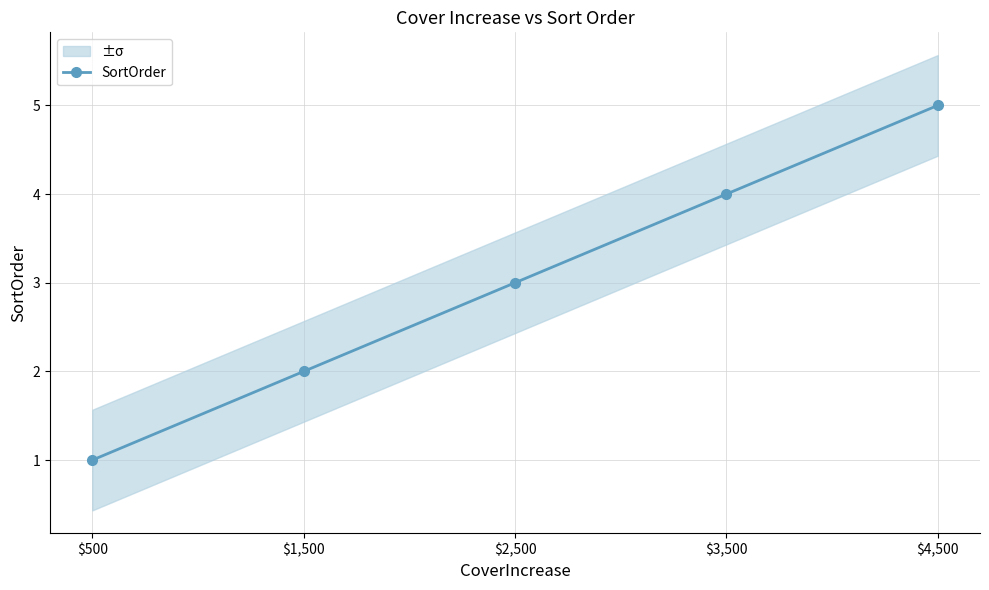

What is the difference between the maximum and minimum values?

4